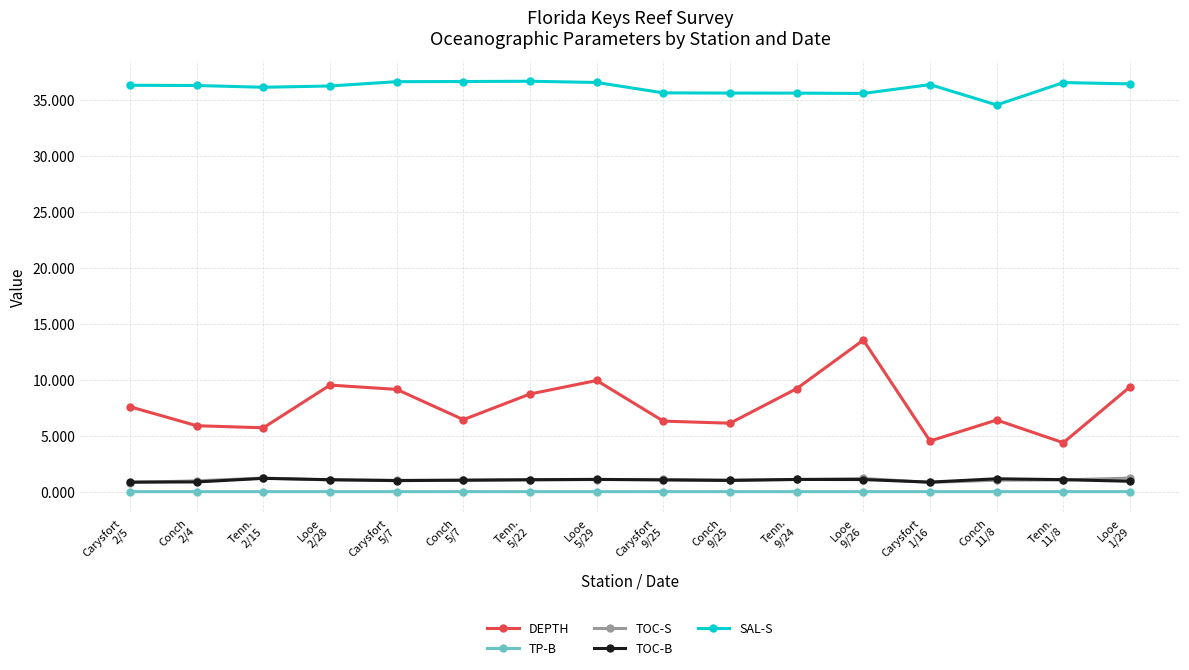

Which series has the widest spread of values?

DEPTH